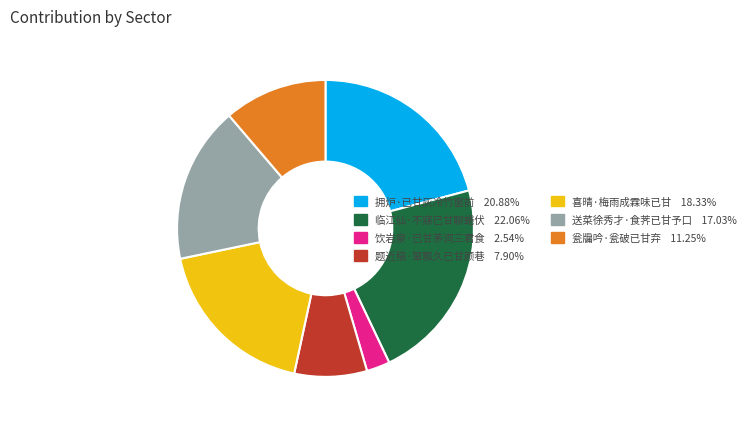

Rank the categories by value from highest to lowest.

临江仙·不寐已甘聊蜷伏, 拥炉·已甘灰冷竹窗前, 喜晴·梅雨成霖味已甘, 送菜徐秀才·食荠已甘予口, 瓮牖吟·瓮破已甘弃, 题近稿·箪瓢久已甘颜巷, 饮岩泉·已甘茅洞三君食